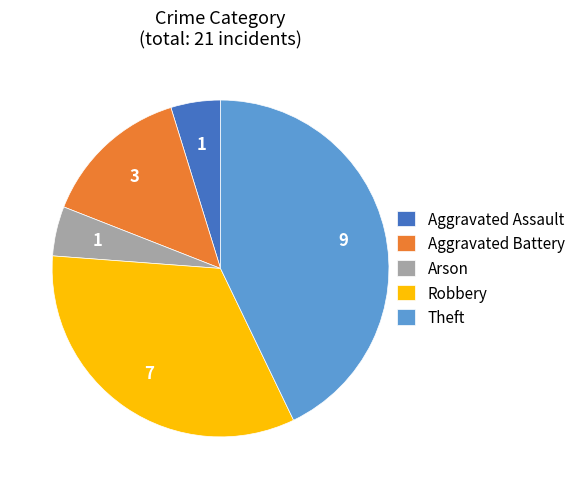

Count the number of slices in the pie.

5